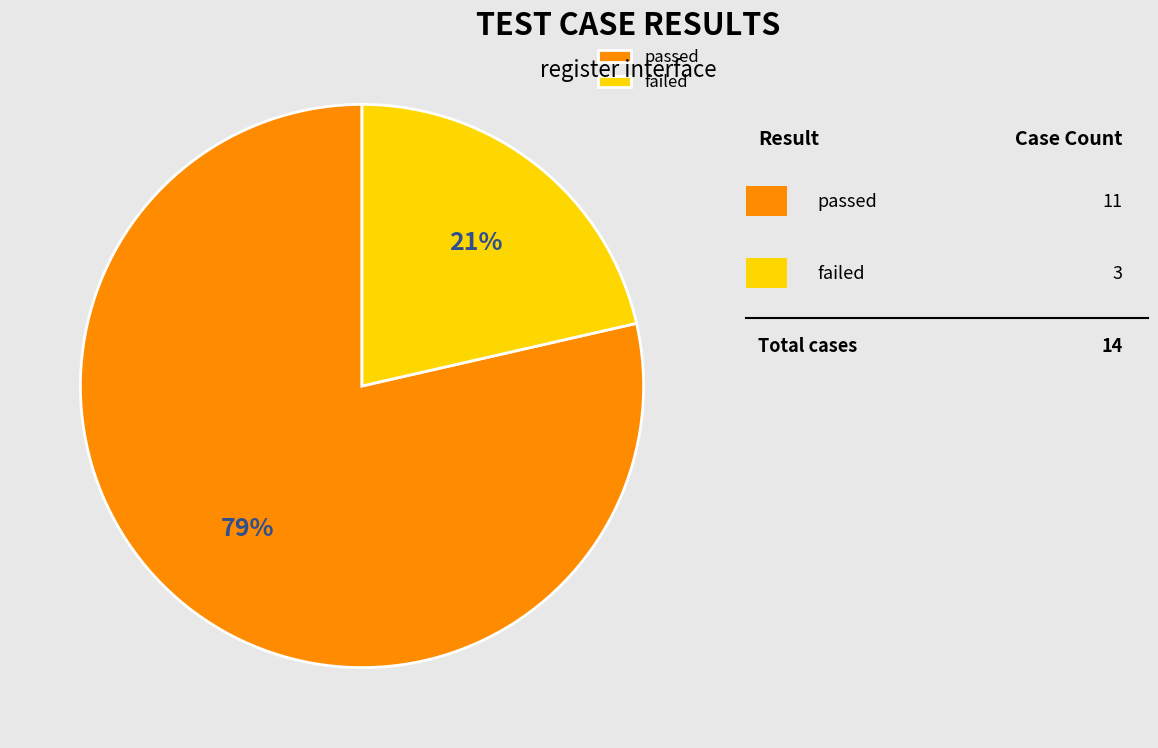

Which slice is the largest?

passed